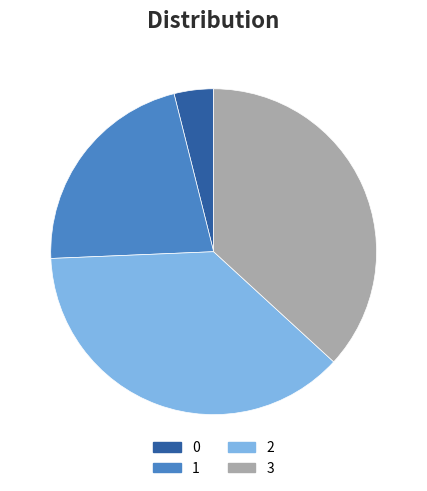

To the nearest percent, what is the difference between the largest and smallest slice percentages?

34%